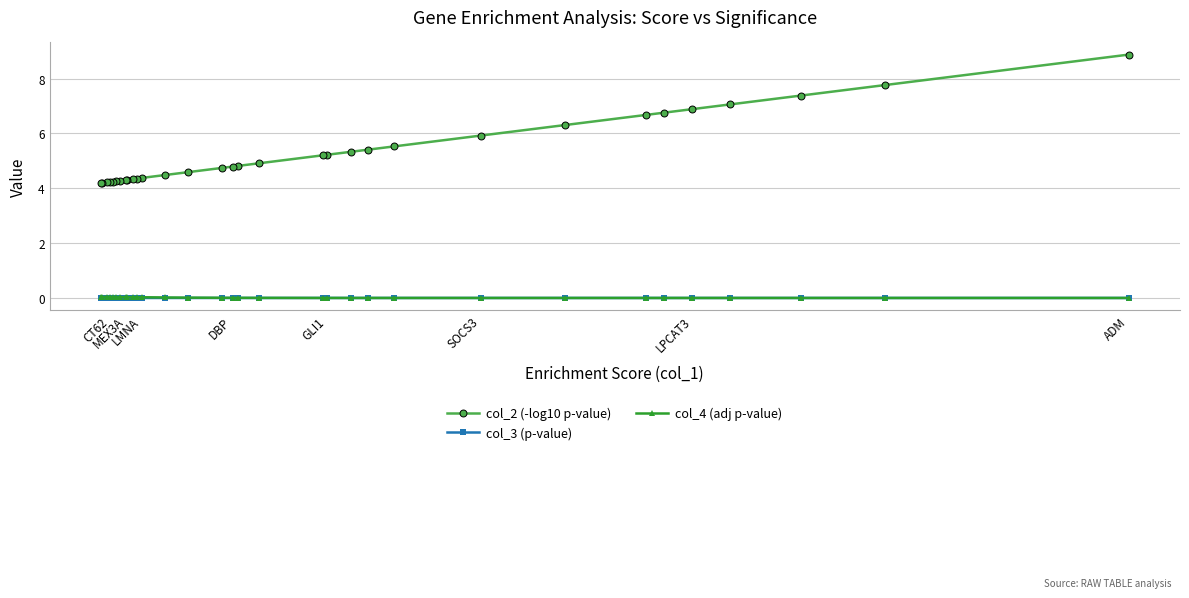

Which category has the lowest value across all series?

ADM